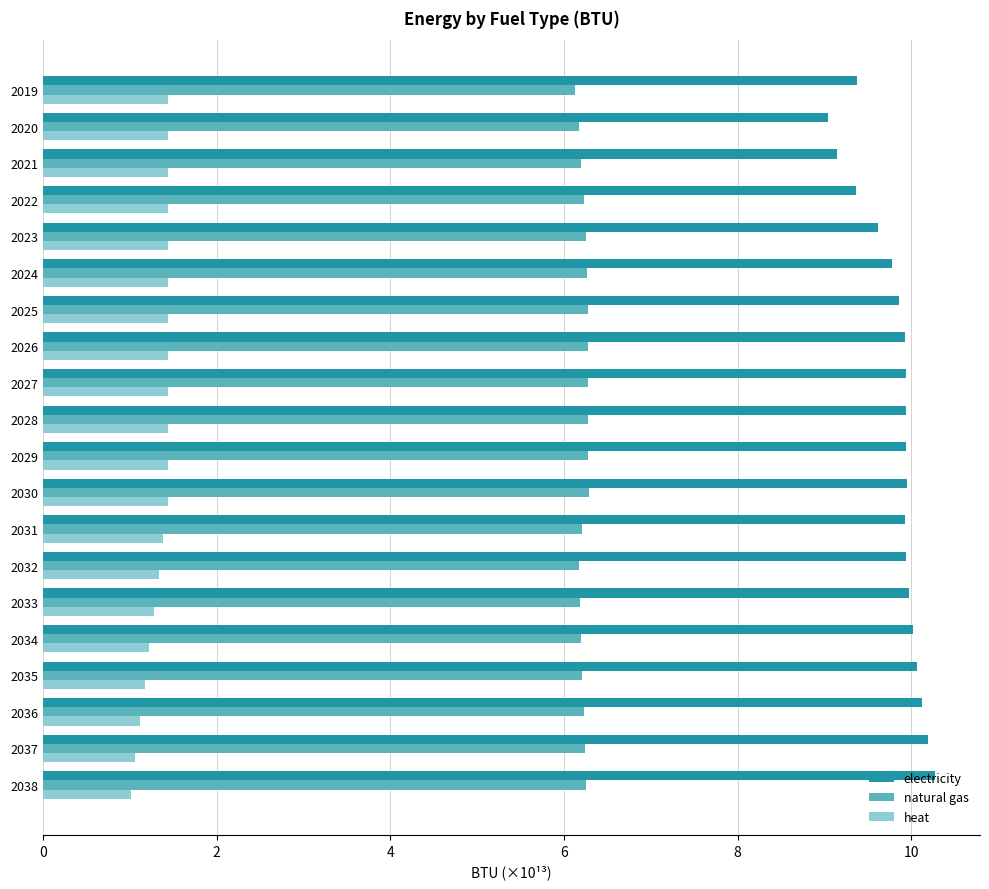

What is the average value of the electricity series?

9.8